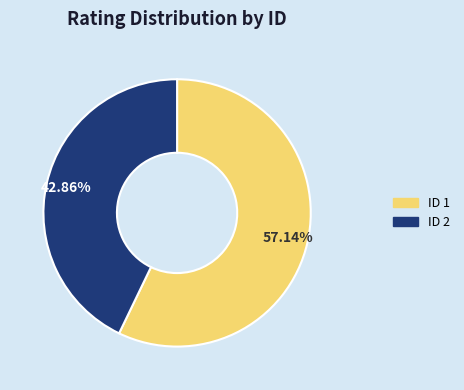

How many slices are in this pie chart?

2